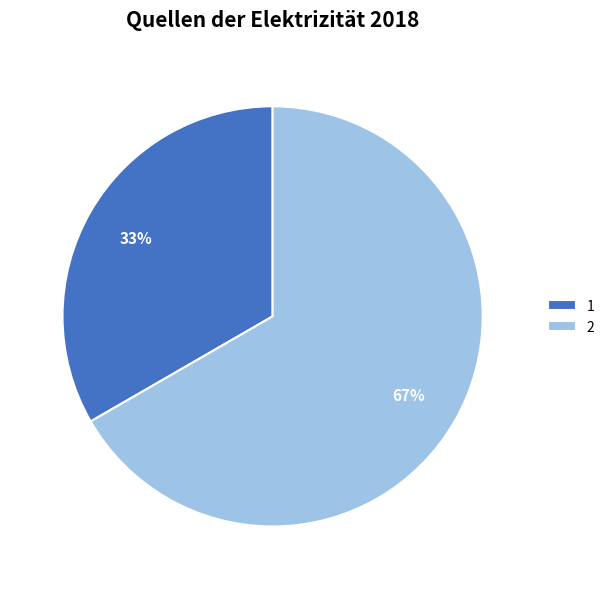

To the nearest percent, what is the combined percentage of 1 and 2?

100%